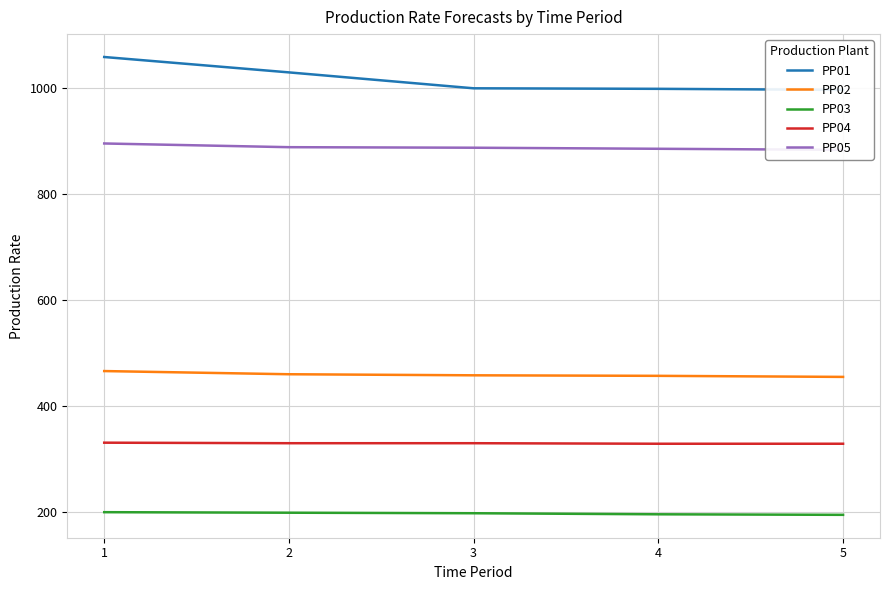

How many data points in PP03 are above 198?

2